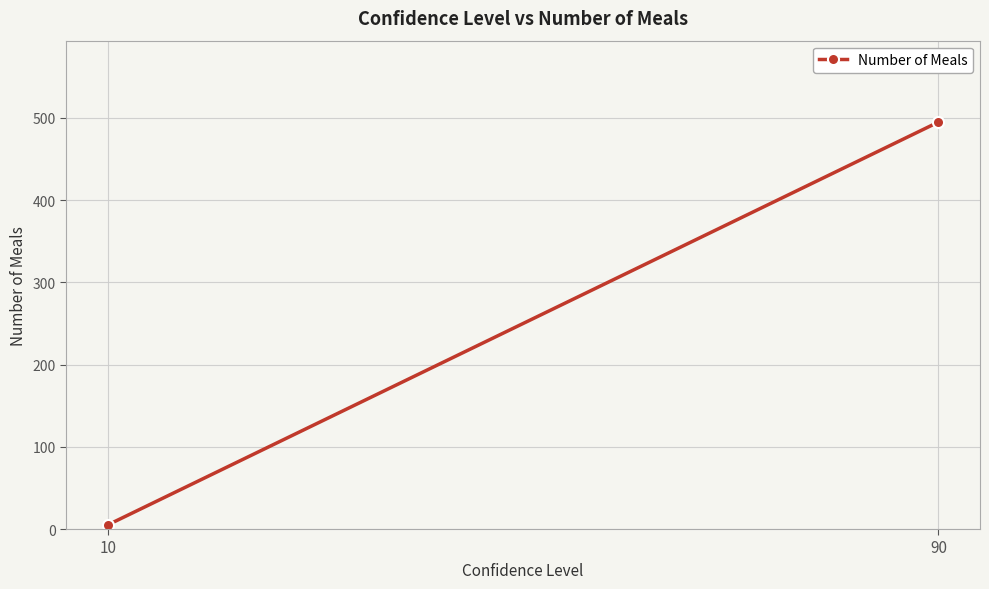

Where is the data nearest to the value 250?

90